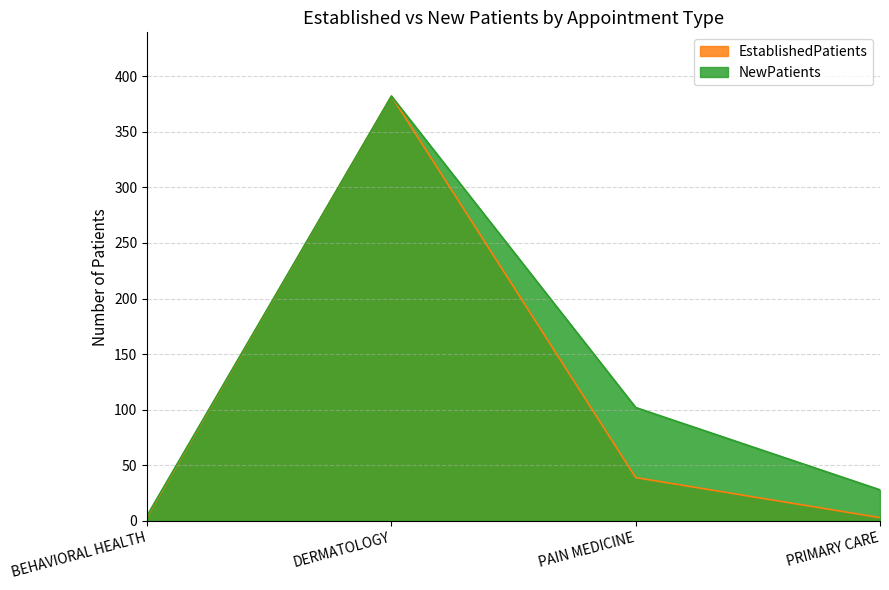

At which category is the sum across all series the highest?

DERMATOLOGY